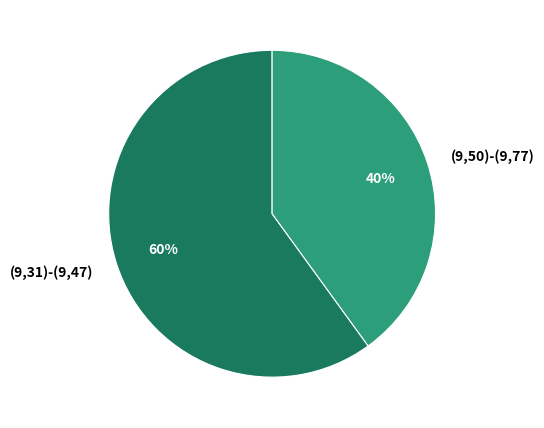

Between (9,31)-(9,47) and (9,50)-(9,77), which is larger?

(9,31)-(9,47)